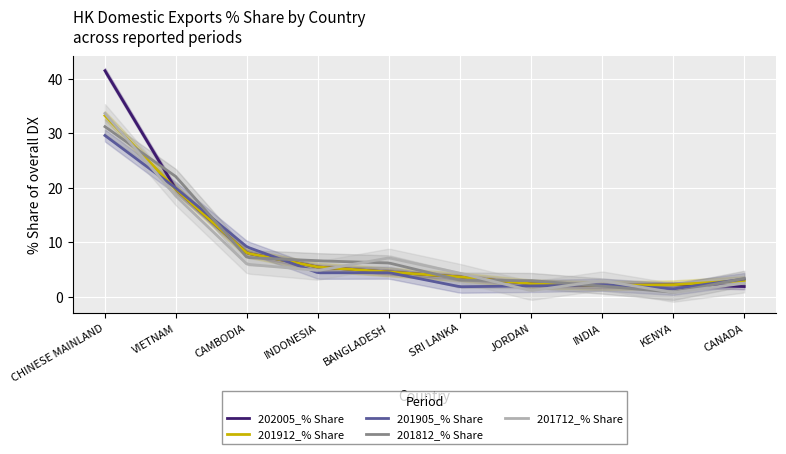

At VIETNAM, list the series in order from largest to smallest.

201812_% Share, 201905_% Share, 202005_% Share, 201912_% Share, 201712_% Share